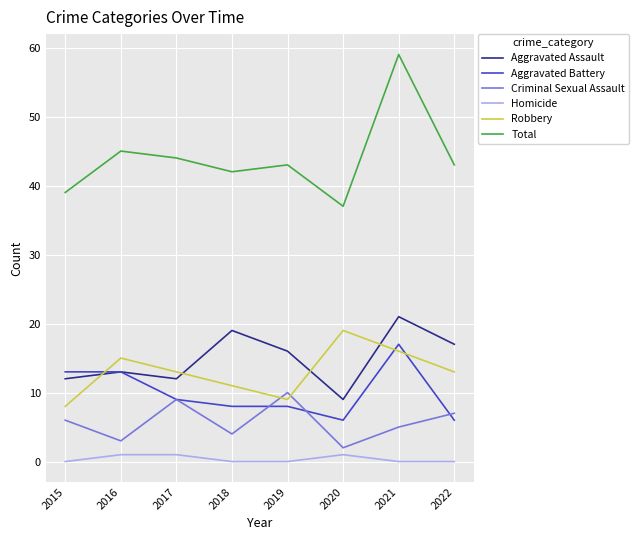

At how many categories does at least one series exceed 33?

8